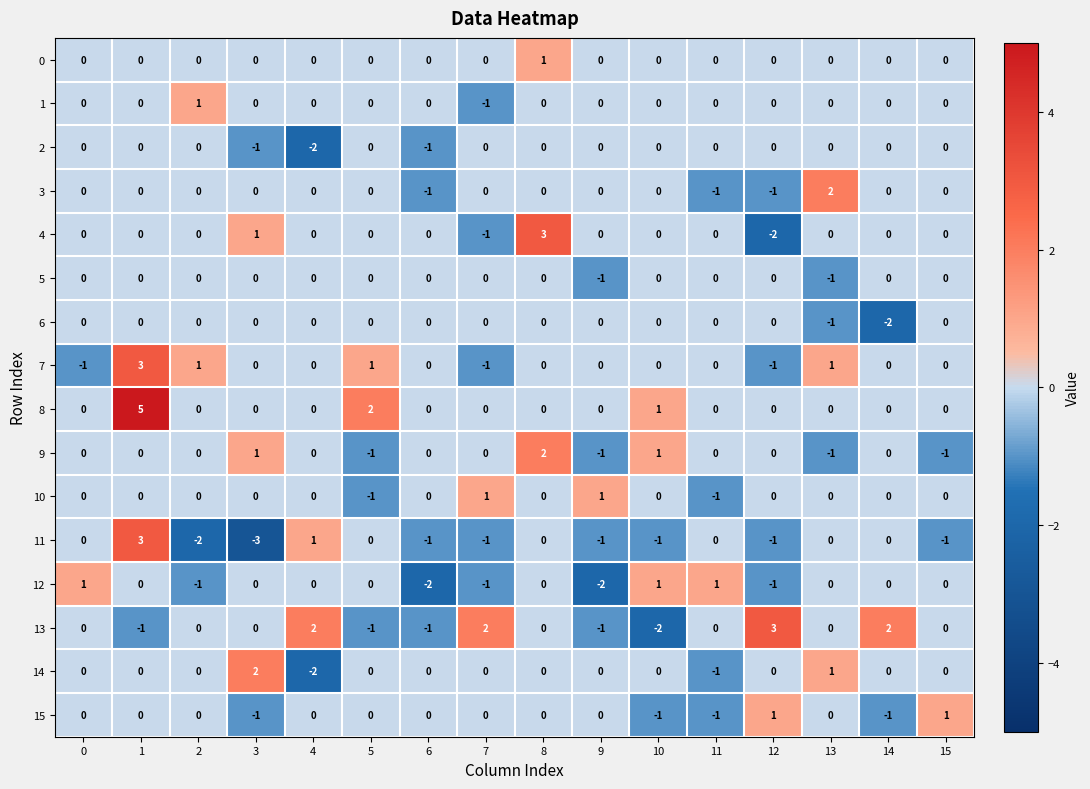

Between 4 and 9, which series saw the biggest shift?

13